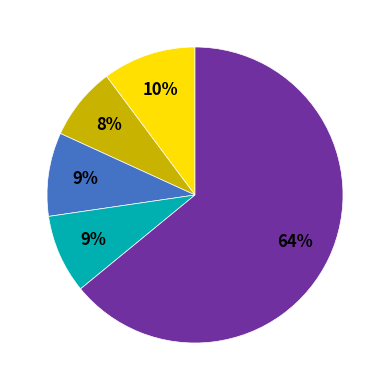

To the nearest percent, what is the difference between the largest and smallest slice percentages?

56%